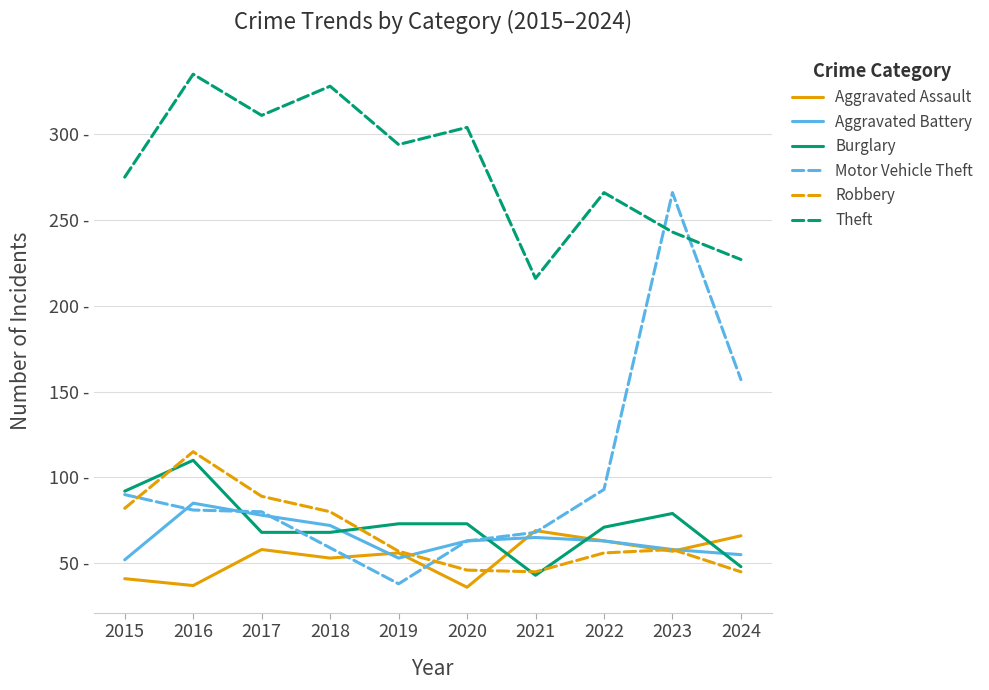

Is it true that Aggravated Battery equals 50 at 2016?

False